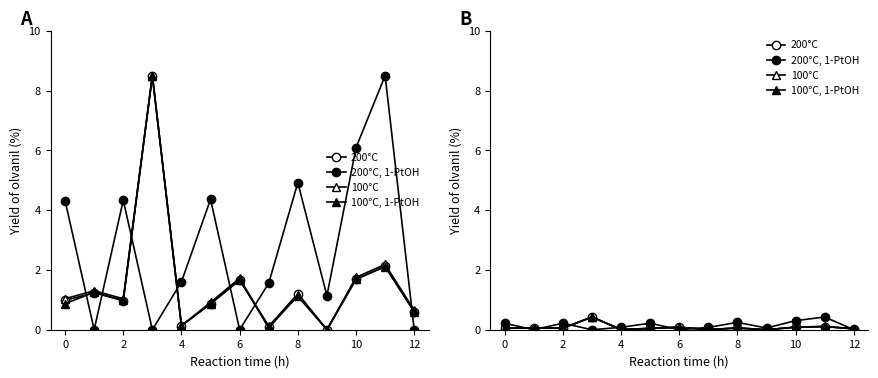

Is it true that 200°C, 1-PtOH equals 0.3 at 8?

False